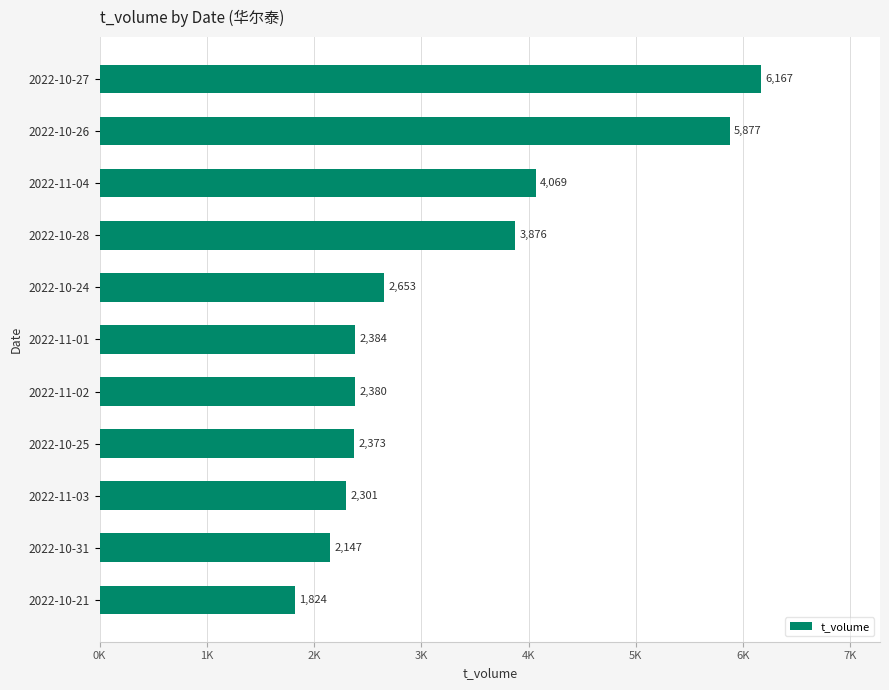

Are the bars horizontal?

Yes